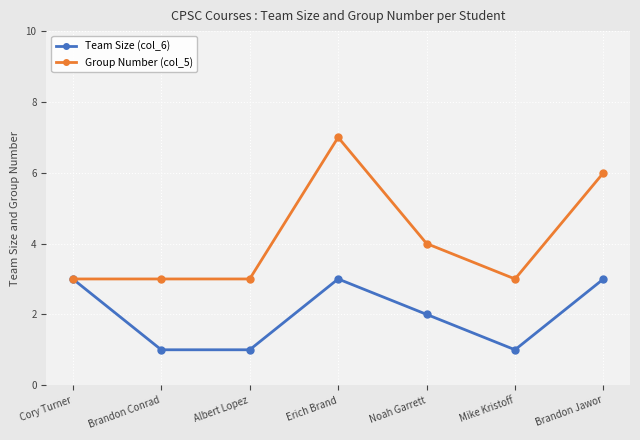

How many Team Size (col_6) values are between 1 and 3?

7